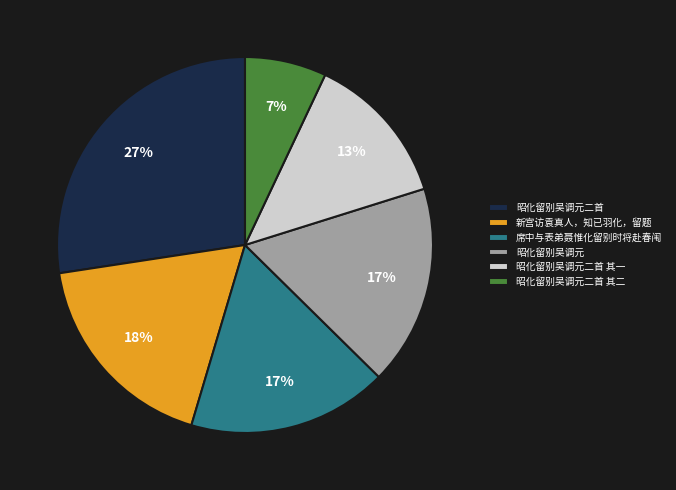

To the nearest percent, what is the difference between the 昭化留别吴调元二首 其一 and 昭化留别吴调元二首 其二 slice percentages?

6%